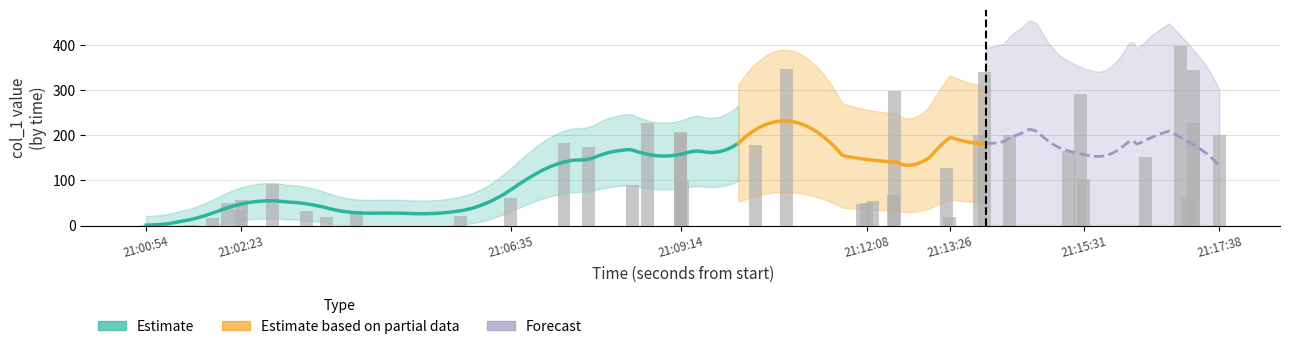

Reading left to right, list all the values displayed in this chart.

1.3	1.2	15.9	34.7	57.5	91.6	50.9	18.8	32.2	32.5	20.6	183.5	61.8	173.8	90.3	206.9	202.2	99.5	226.1	178.9	346.4	54.3	66.7	297.7	48.4	51.0	128.2	17.9	200.8	338.9	201.3	291.6	103.1	165.6	396.8	64.0	344.4	227.1	150.9	200.5